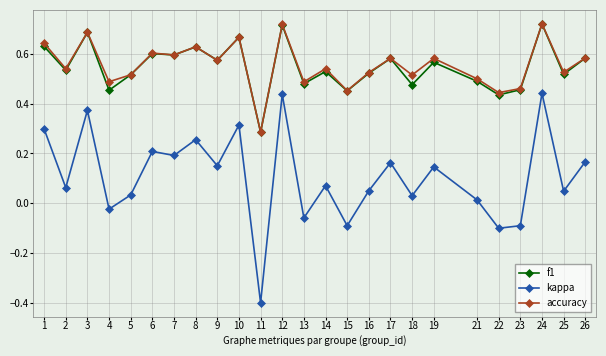

True or false: accuracy and kappa cross at least once.

False